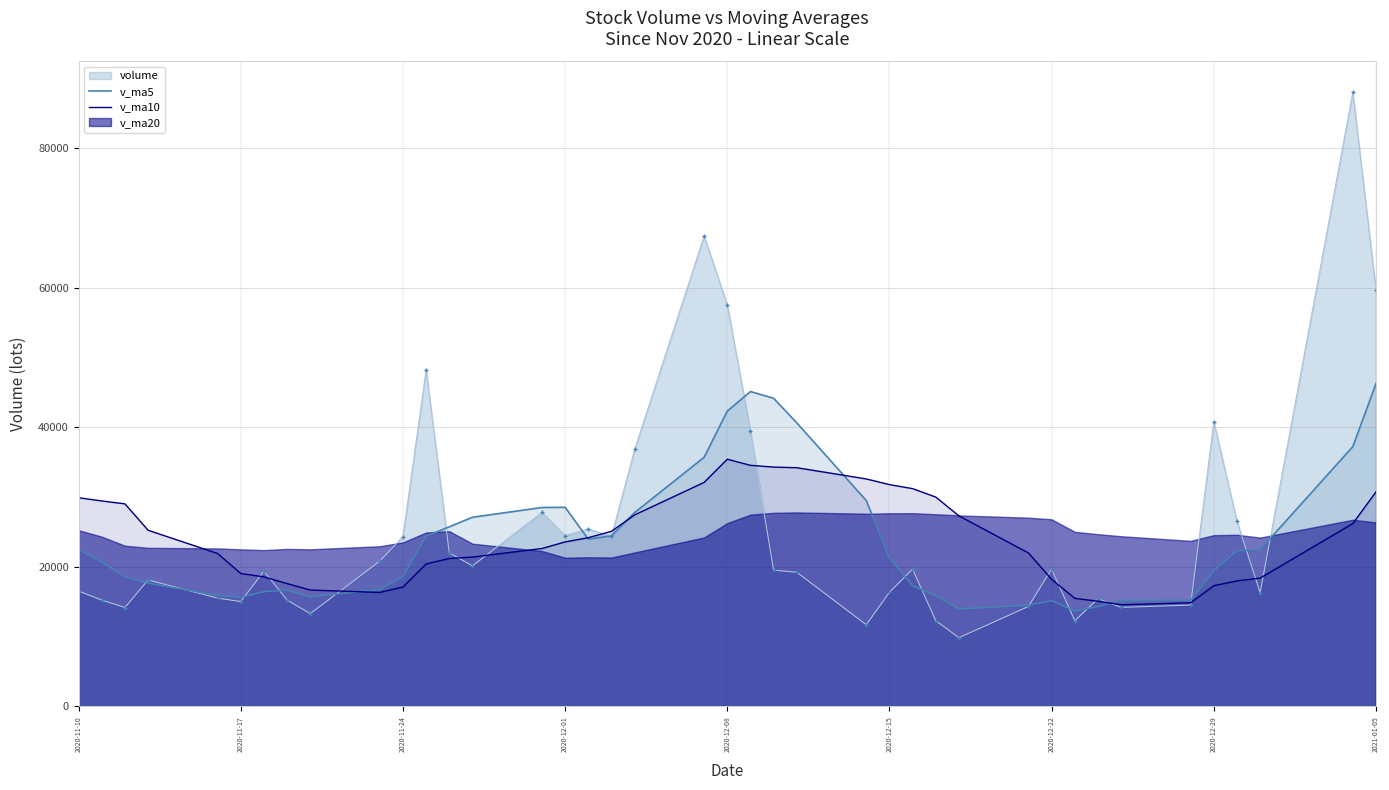

The value of volume at 2020-12-01 is 13830.0. True or false?

False